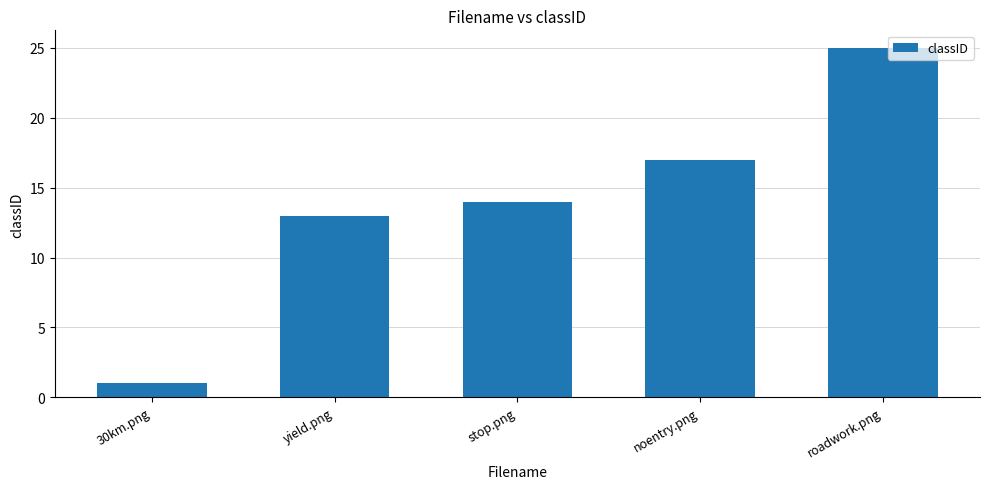

What position from the left is roadwork.png?

5